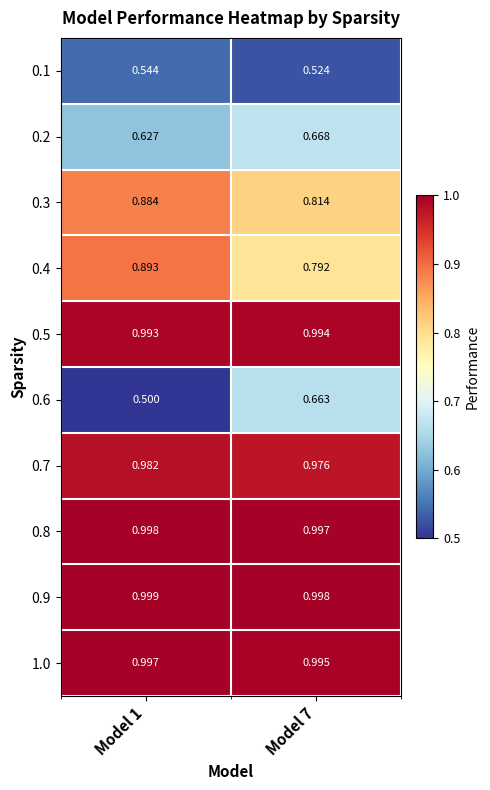

Is the value of 0.8 at Model 1 greater than the value of 0.5 at Model 1?

Yes